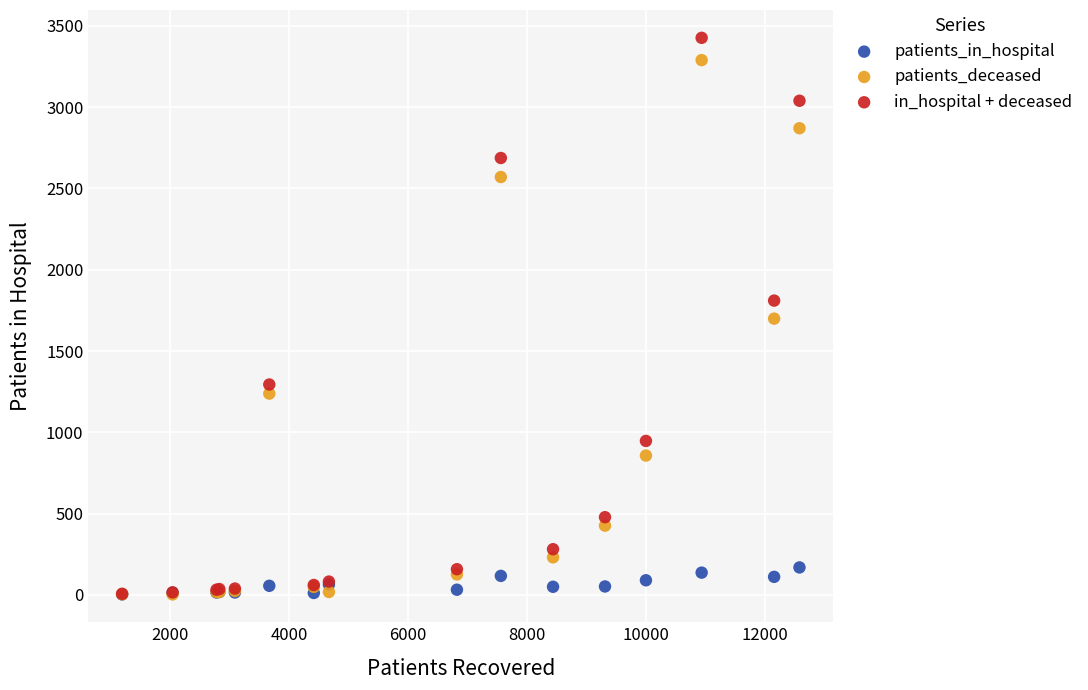

What are all the series names shown in the legend?

patients_in_hospital, patients_deceased, in_hospital + deceased